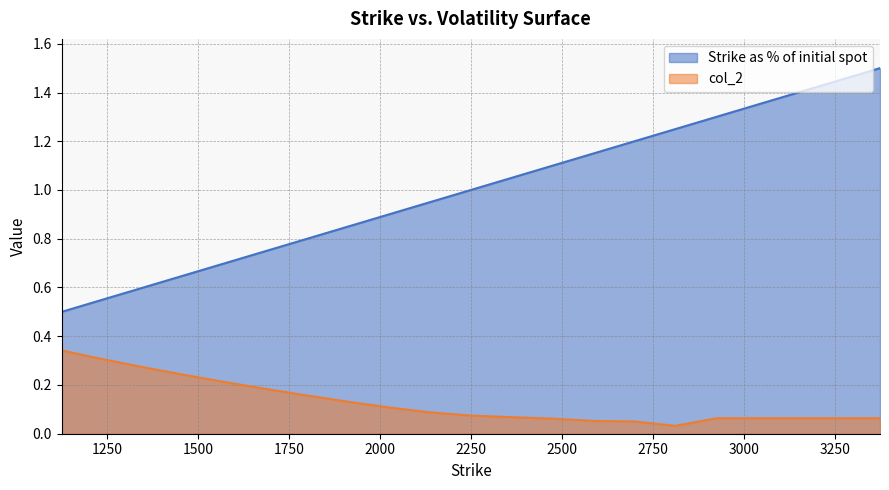

Reading left to right, what are all the values shown in this chart?

Strike as % of initial spot: 0.5	0.6	0.6	0.6	0.7	0.8	0.8	0.8	0.9	1.0	1.0	1.0	1.1	1.2	1.2	1.2	1.3	1.4	1.4	1.4	1.5
col_2: 0.3	0.3	0.3	0.2	0.2	0.2	0.2	0.1	0.1	0.1	0.1	0.1	0.1	0.1	0.1	0.0	0.1	0.1	0.1	0.1	0.1